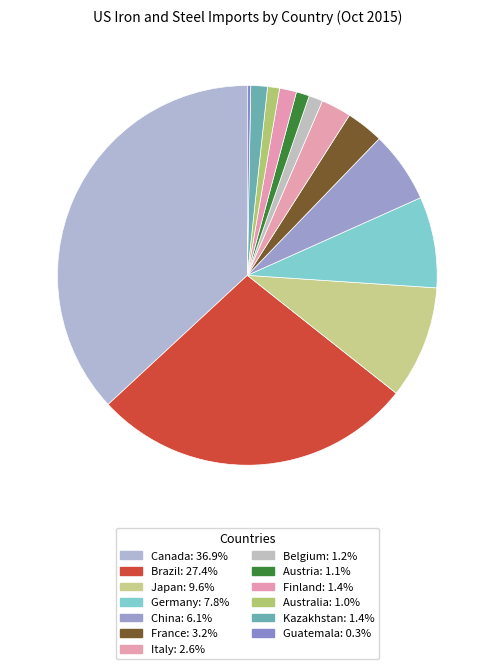

How many slices are in this pie chart?

13